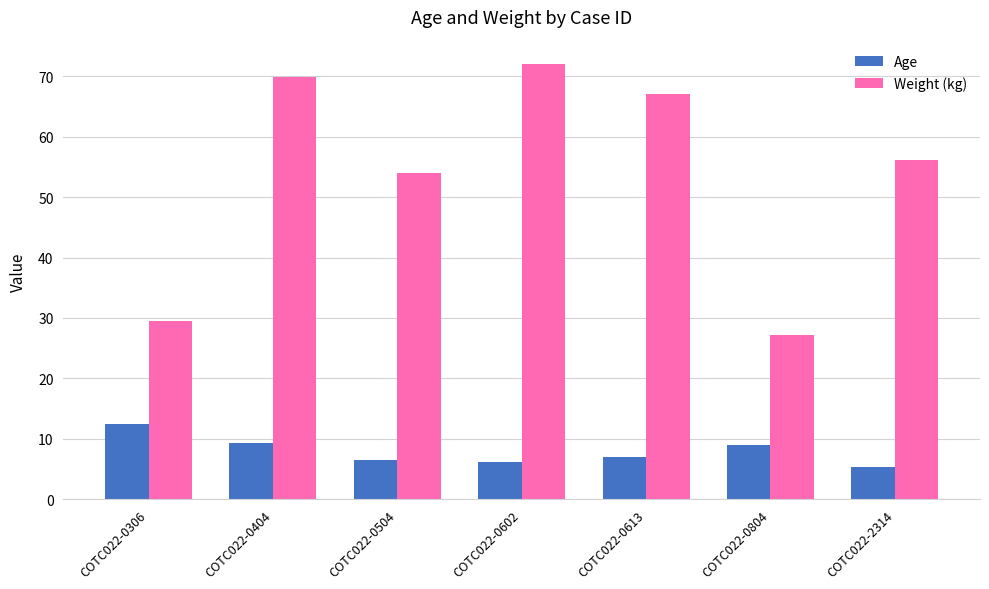

Count the number of data series in this chart.

2